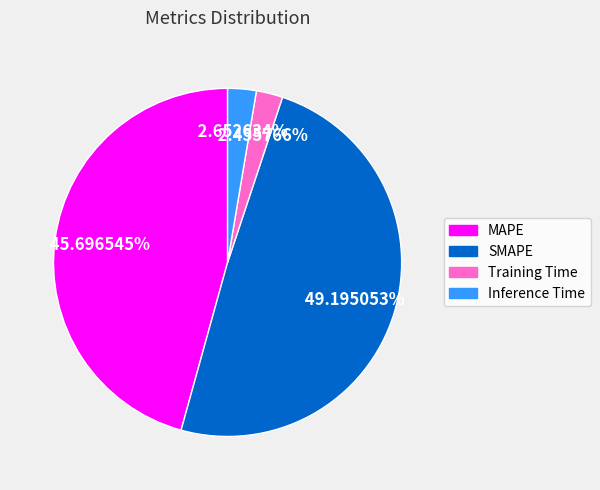

Which category has the biggest portion of the pie?

SMAPE